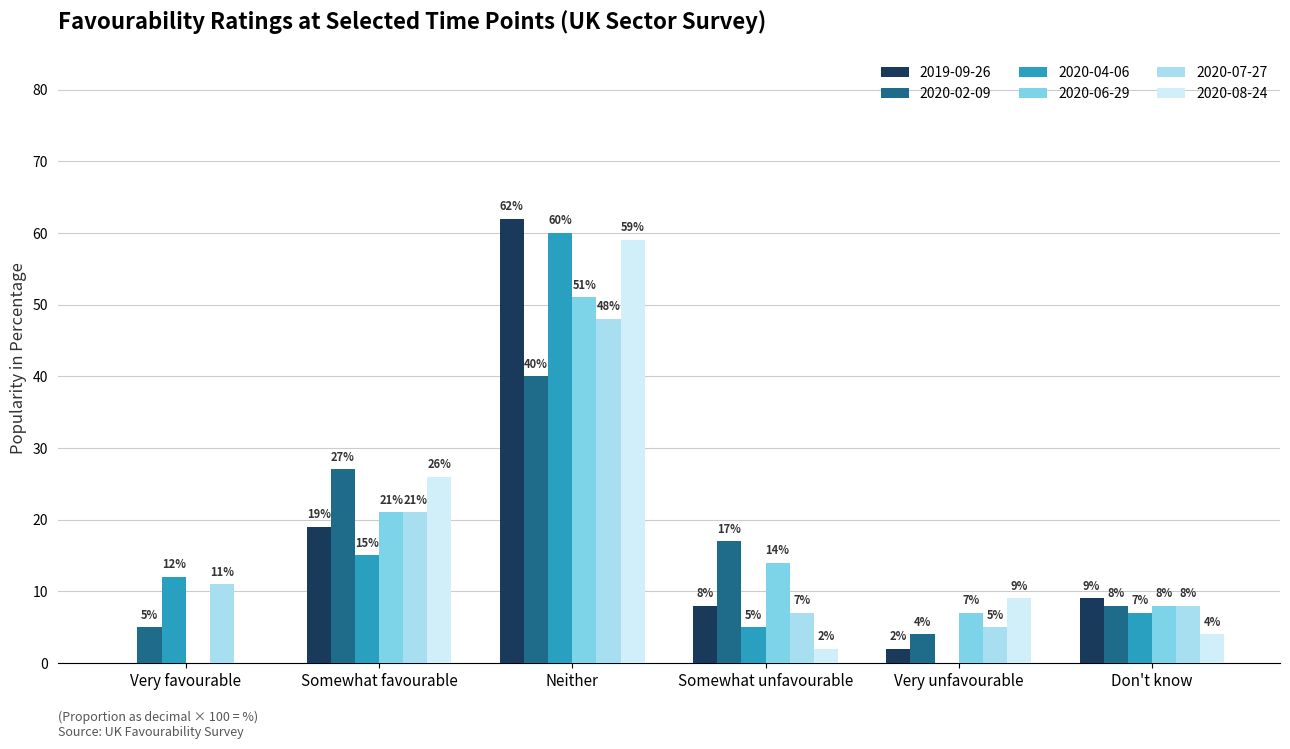

Is it true that 2020-04-06 equals 0.1 at Very favourable?

True